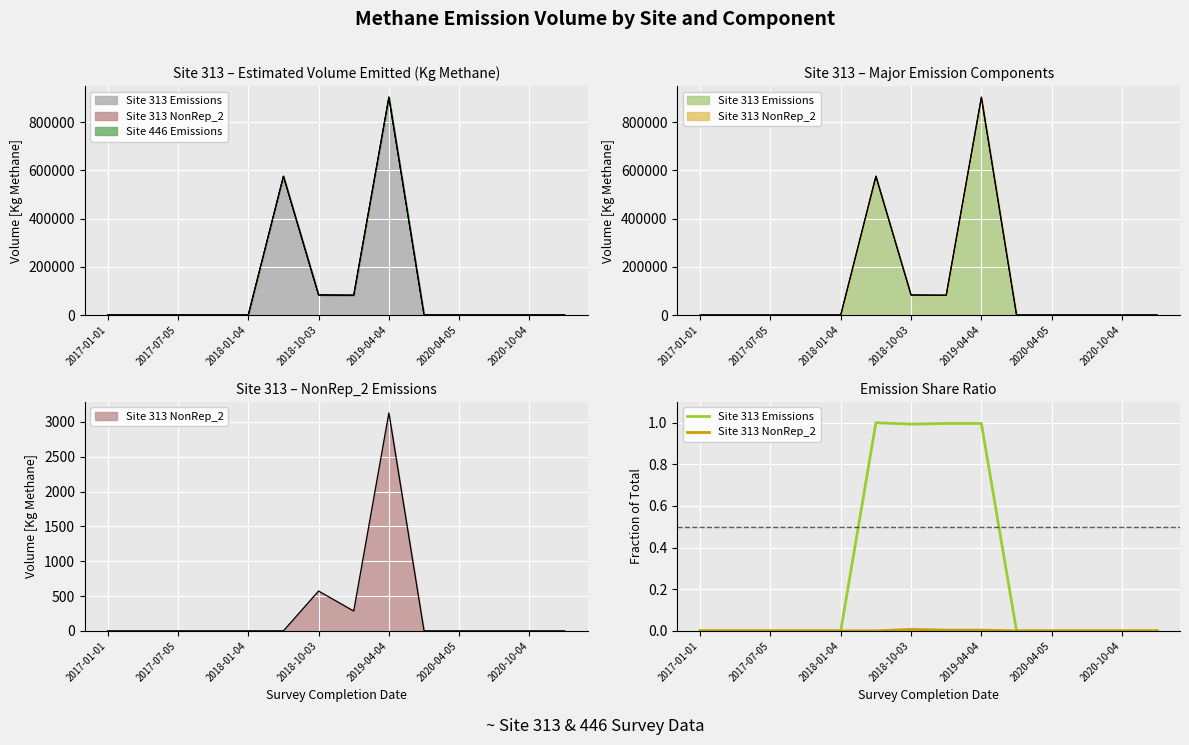

What is the sum of all Site 313 Emissions values?

4.0